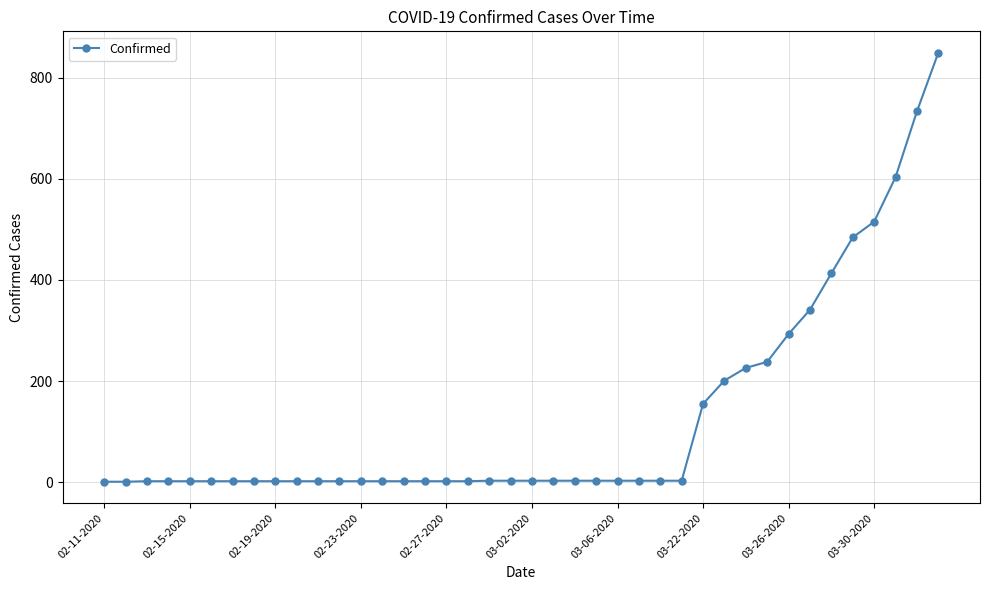

What is the value of the 40th point from the left?

849